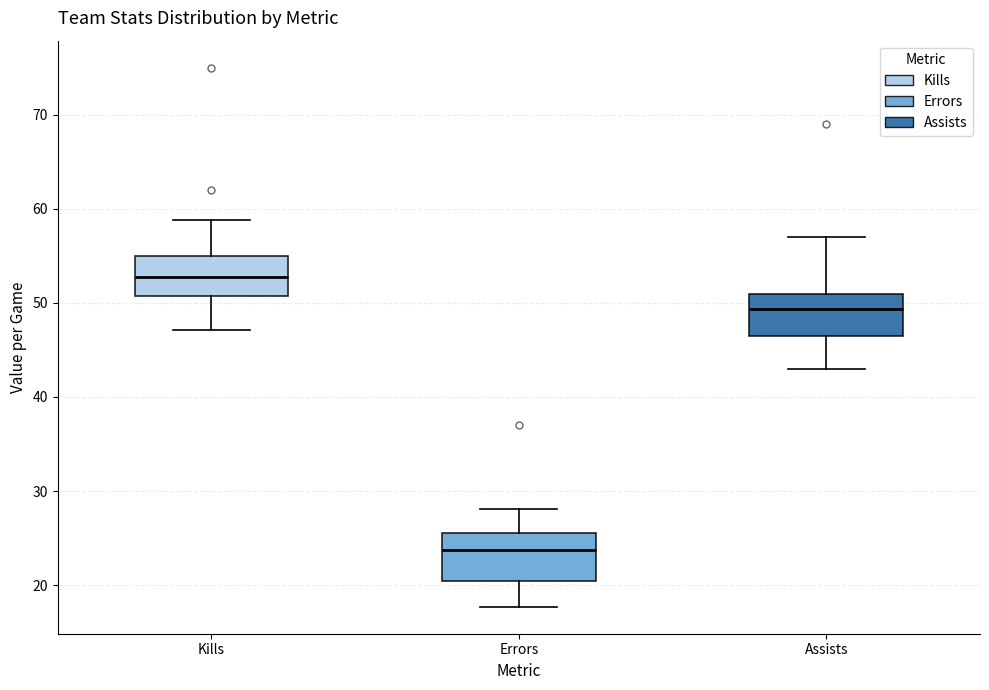

Reading left to right, read every box against the y-axis: the position of its median line, the range the box covers, and the ends of its whiskers. The values are not printed on the chart, so give them approximately, as read against the axis.

Kills: median 53, box 51 to 55, whiskers 47 to 59
Errors: median 24, box 21 to 26, whiskers 18 to 28
Assists: median 49, box 47 to 51, whiskers 43 to 57